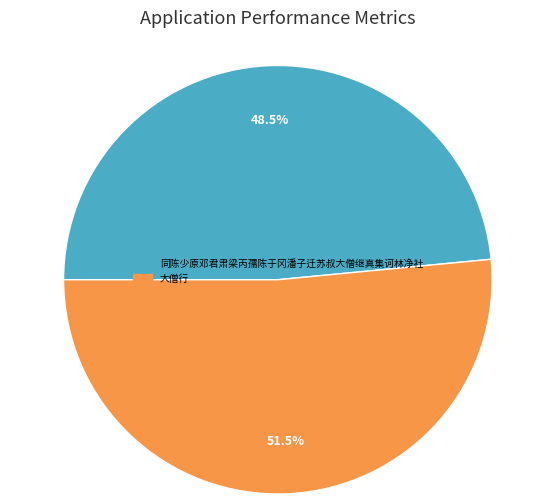

What is the ratio of the value at 同陈少原邓君肃梁丙孺陈于冈潘子迁苏叔大僧继真集诃林净社 to the value at 大僧行?

0.9